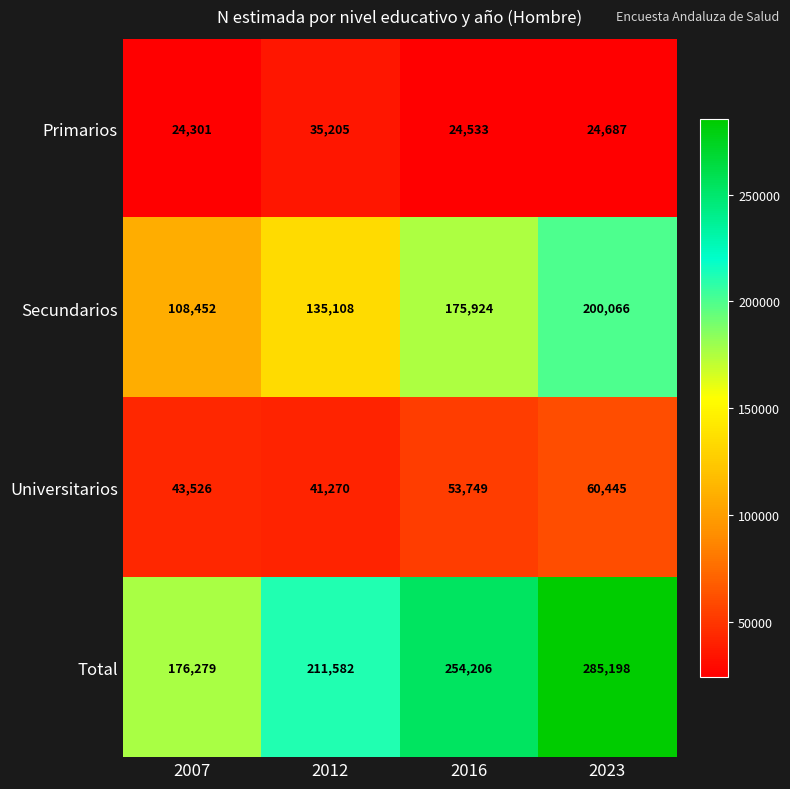

Count the number of data series in this chart.

4